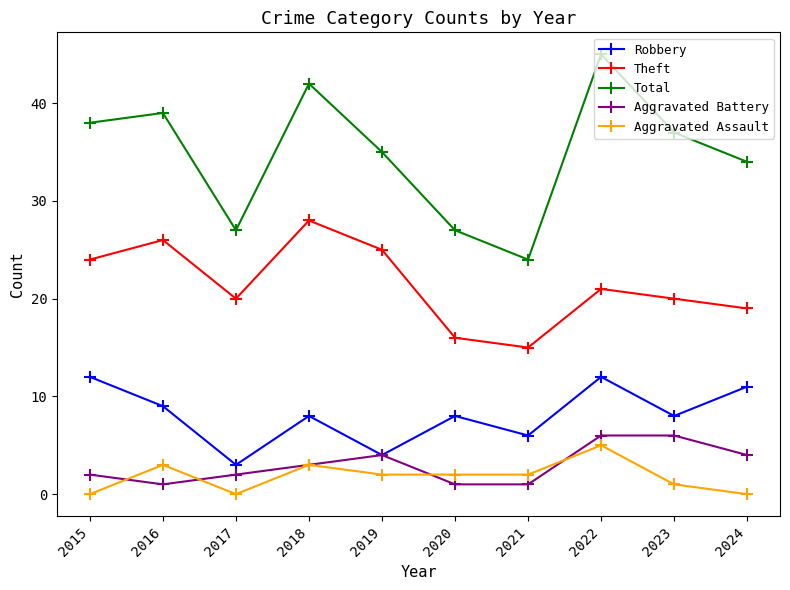

The value of Theft at 2022 is 27. True or false?

False